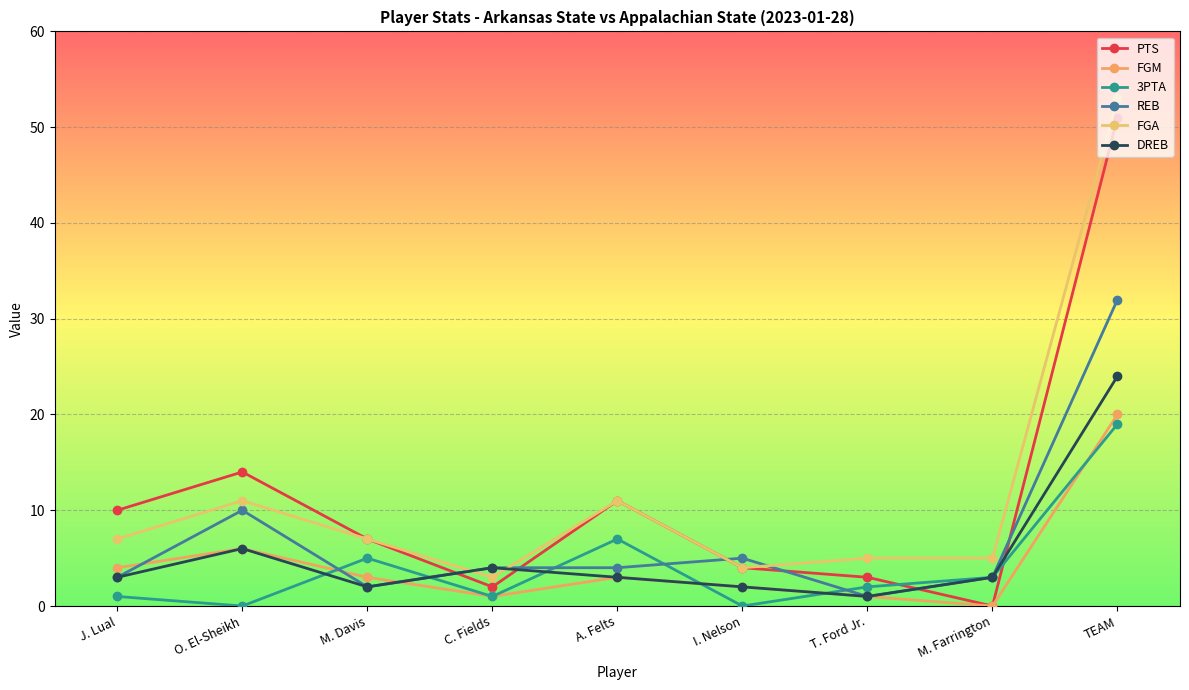

What is the total value across all series at C. Fields?

15